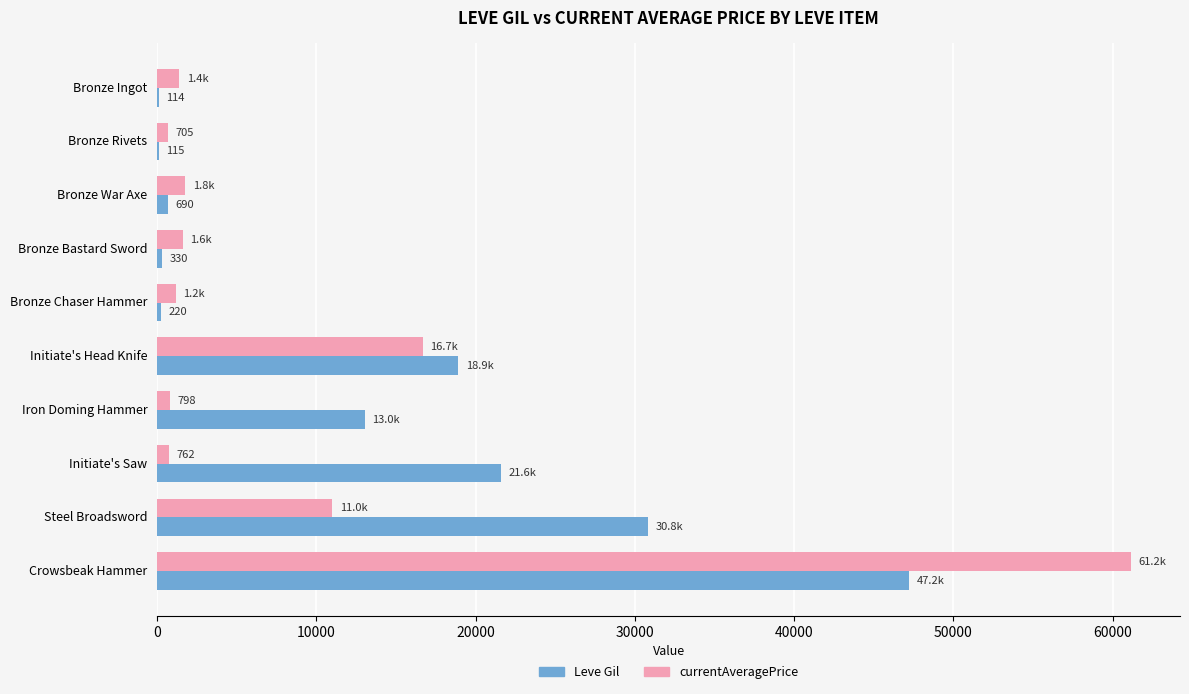

Where is currentAveragePrice nearest to the value 30937?

Initiate's Head Knife